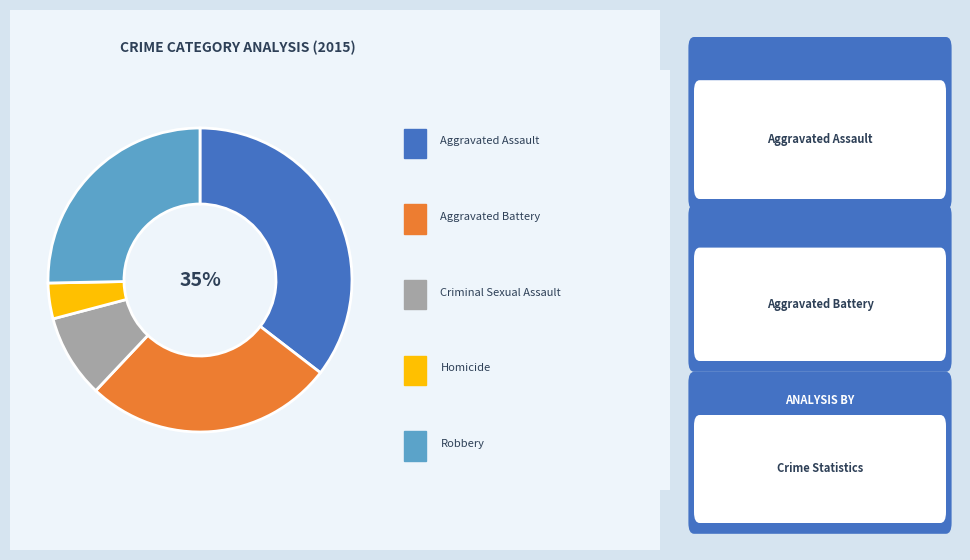

How many slices are in this pie chart?

5